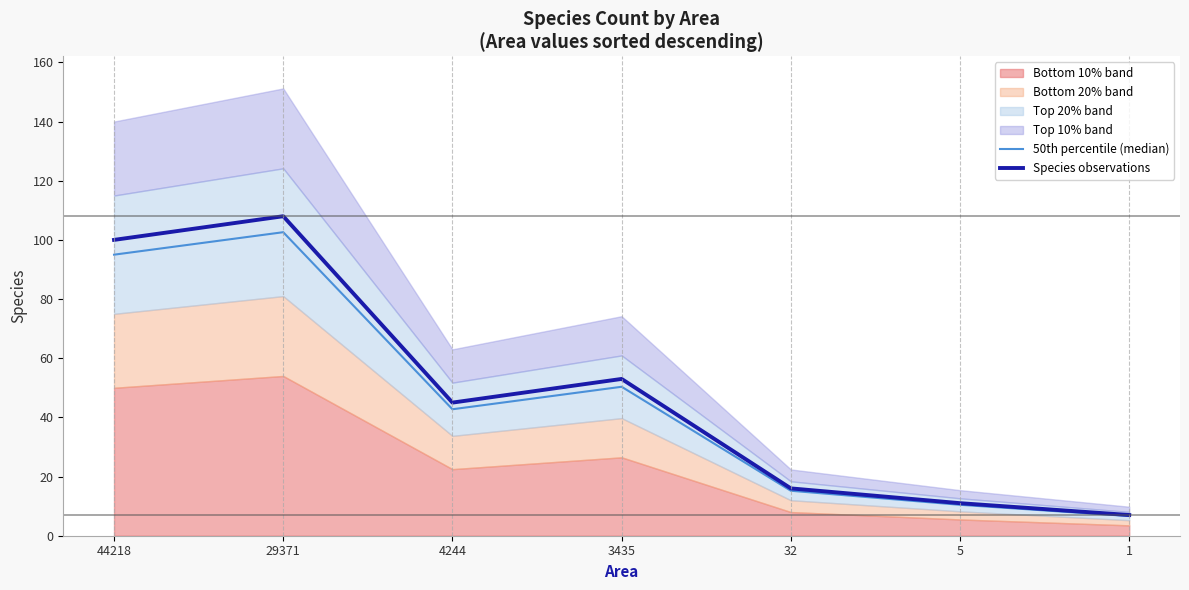

True or false: 50th percentile (median) has a value of 95.0 at 44218.

True